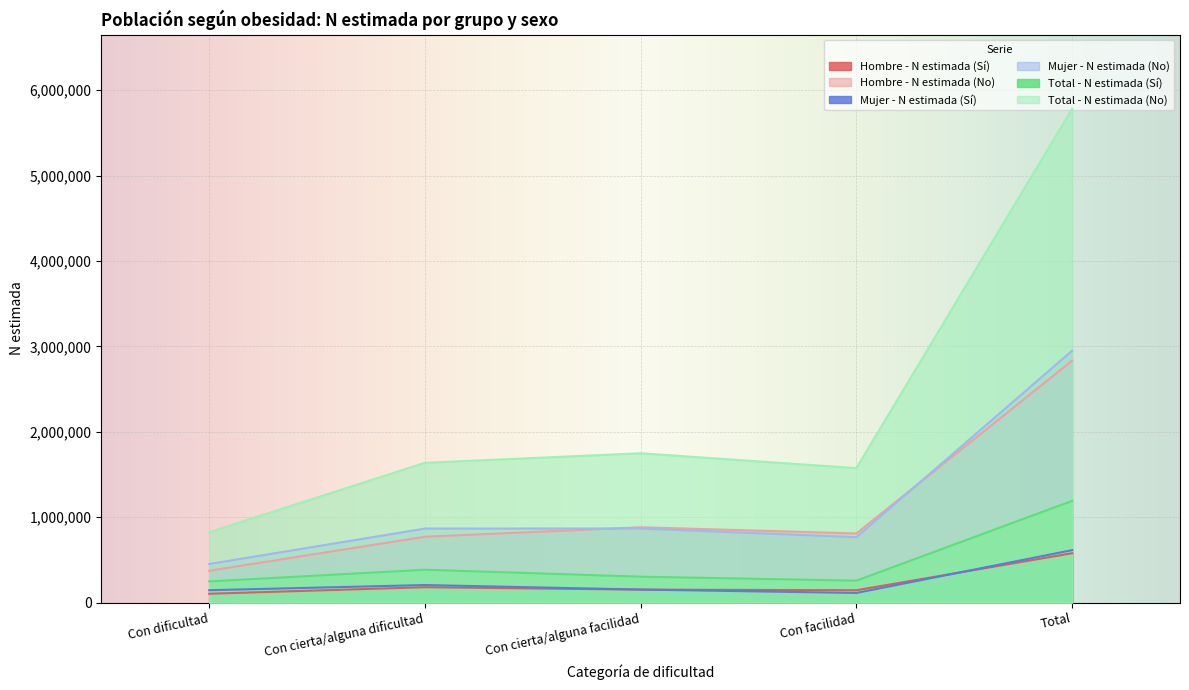

How many interior local valleys does the Mujer - N estimada (Sí) series have?

1